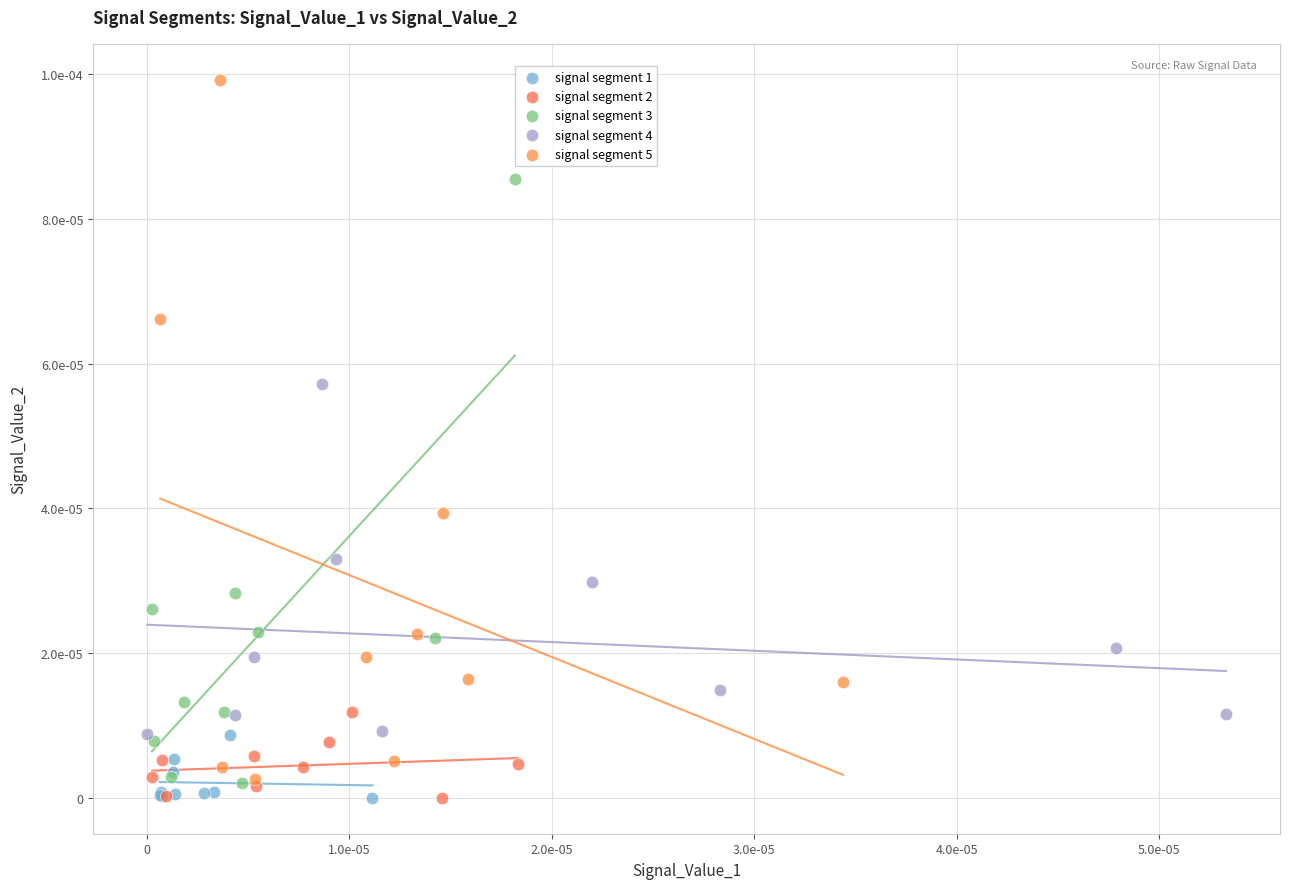

What are all the series names shown in the legend?

signal segment 1, signal segment 2, signal segment 3, signal segment 4, signal segment 5